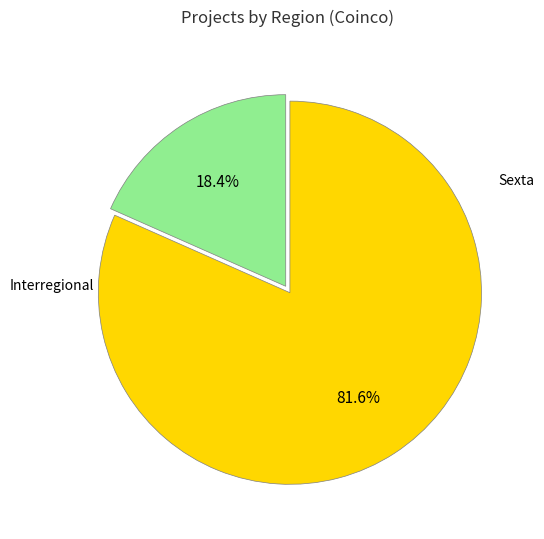

How many slices are in this pie chart?

2